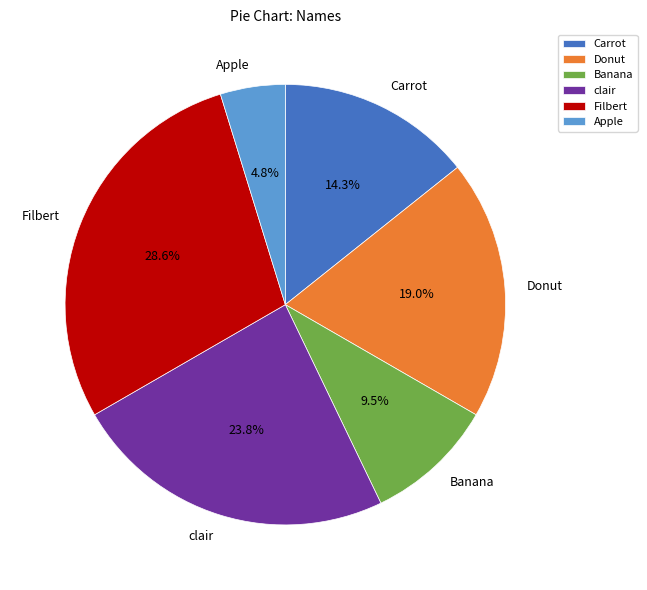

Approximately how many times larger is the value at Banana compared to Apple?

2.0